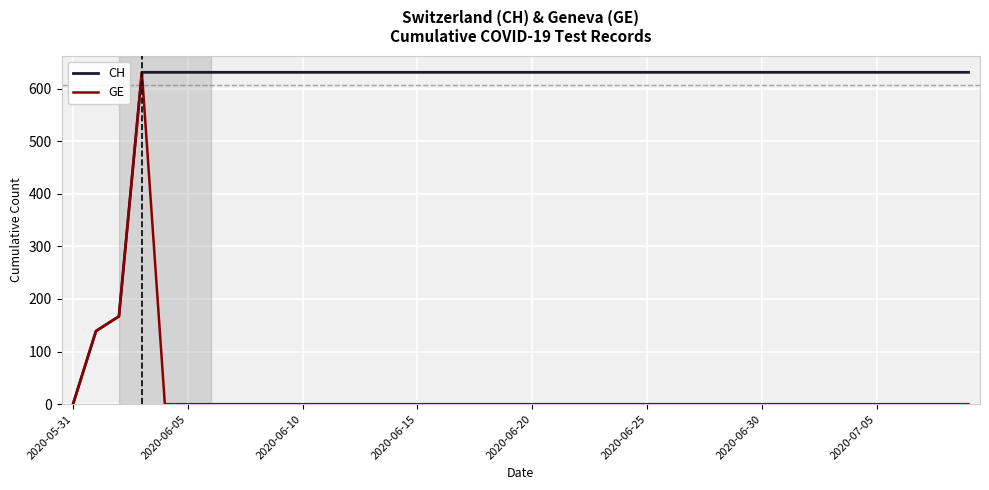

Does the chart display data point markers on the line(s)?

No